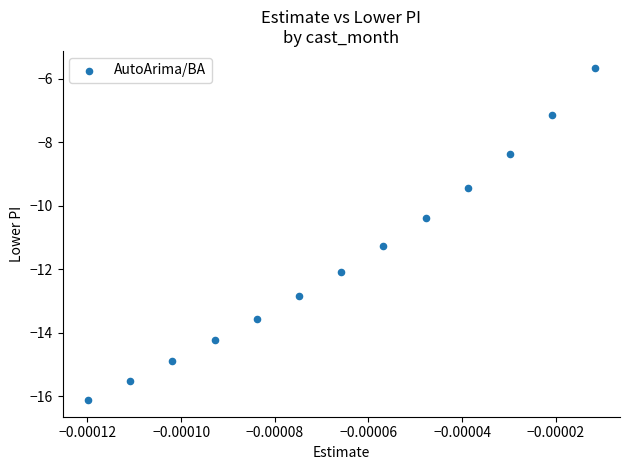

What Y value in the scatter plot is closest to -10?

-10.4